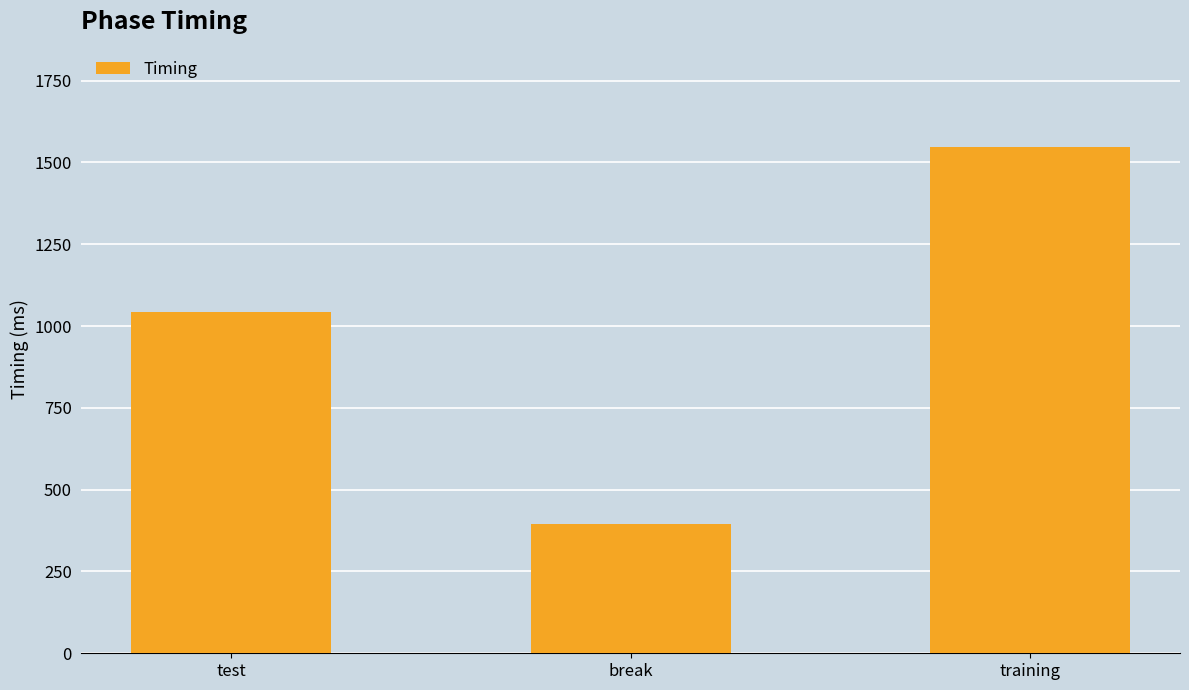

List the labels in order of value, smallest first.

break, test, training